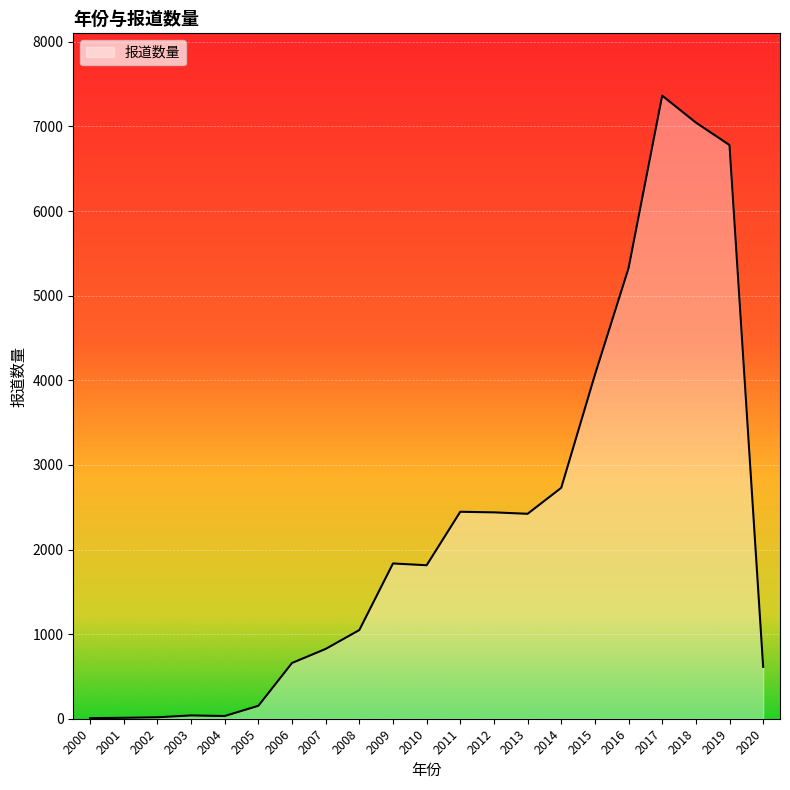

The chart shows a value of 613 at 2020. True or false?

True